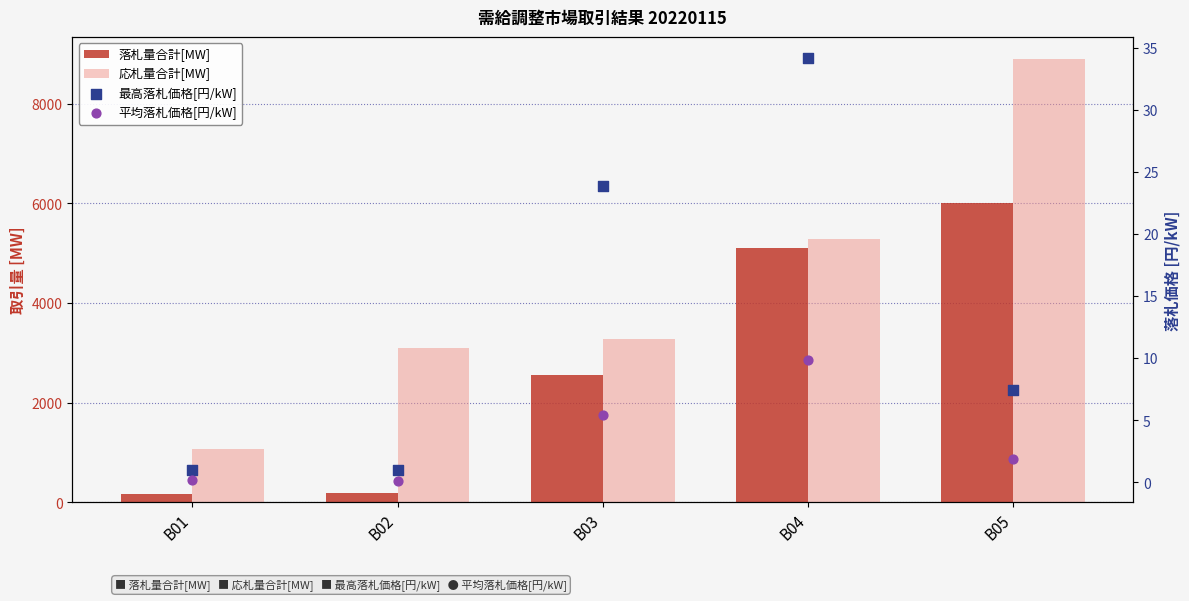

At how many categories does at least one series exceed 119?

5